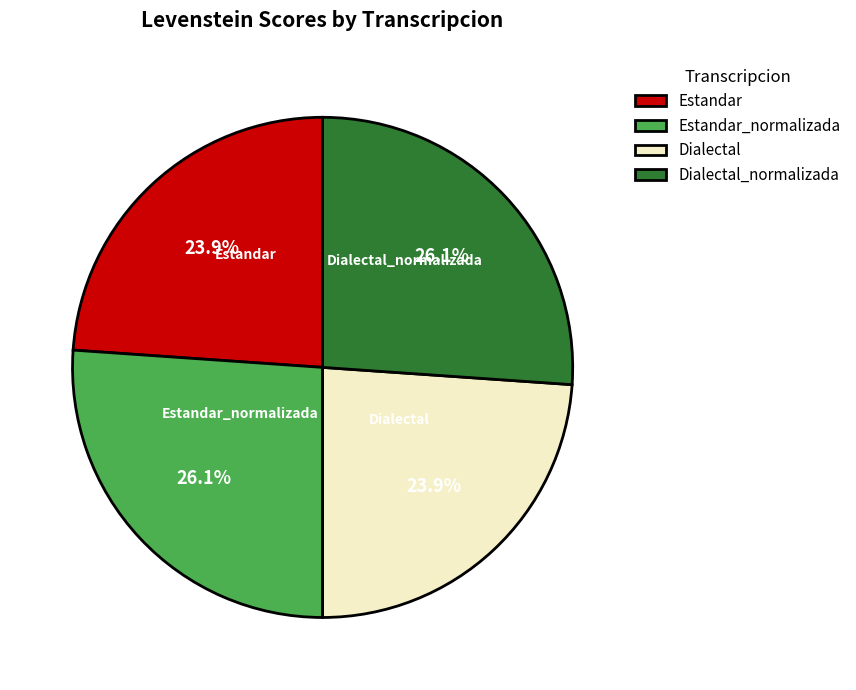

Combined, what portion of the pie is Dialectal_normalizada and Estandar_normalizada?

52.2%